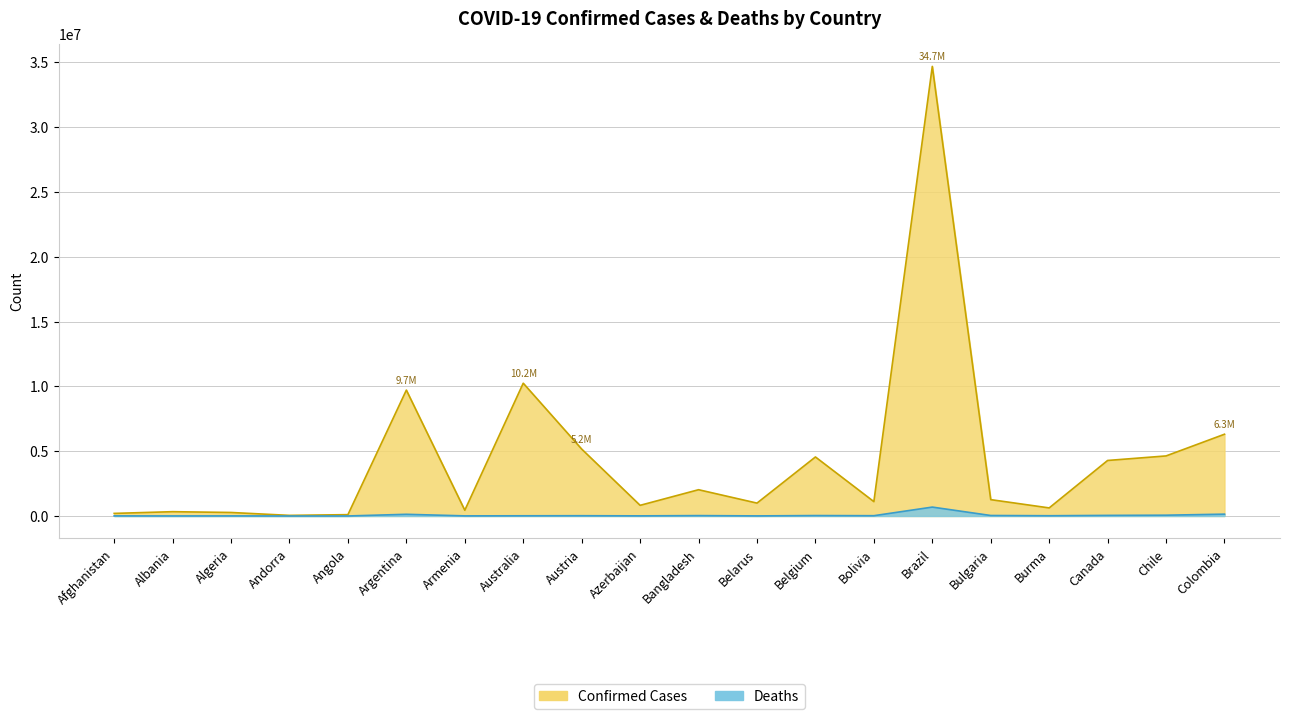

True or false: Confirmed and Deaths intersect in this chart.

False